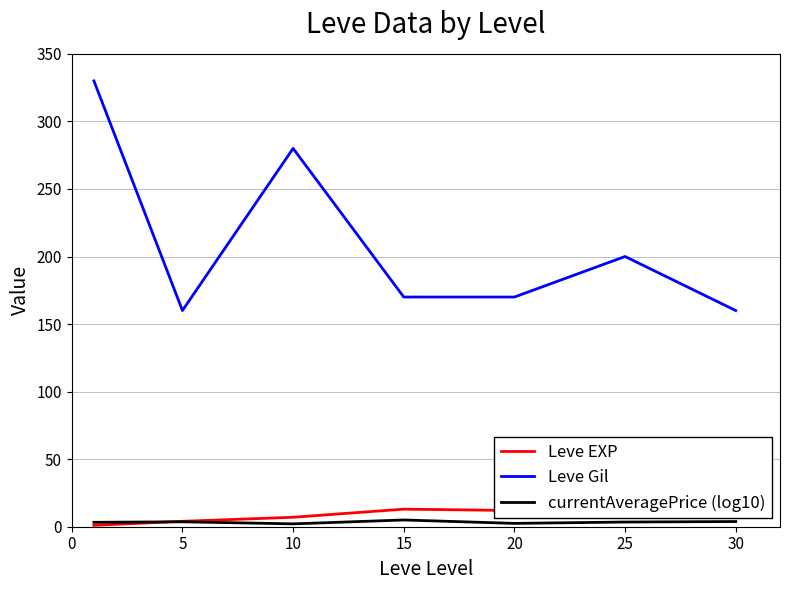

True or false: Leve EXP has more than 1 interior local peaks.

False